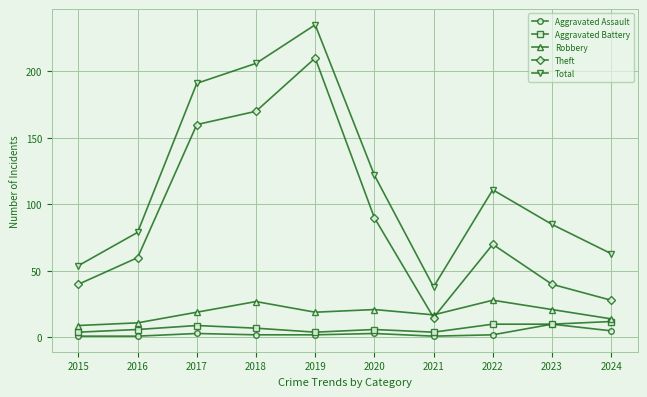

What are all the series names shown in the legend?

Aggravated Assault, Aggravated Battery, Robbery, Theft, Total